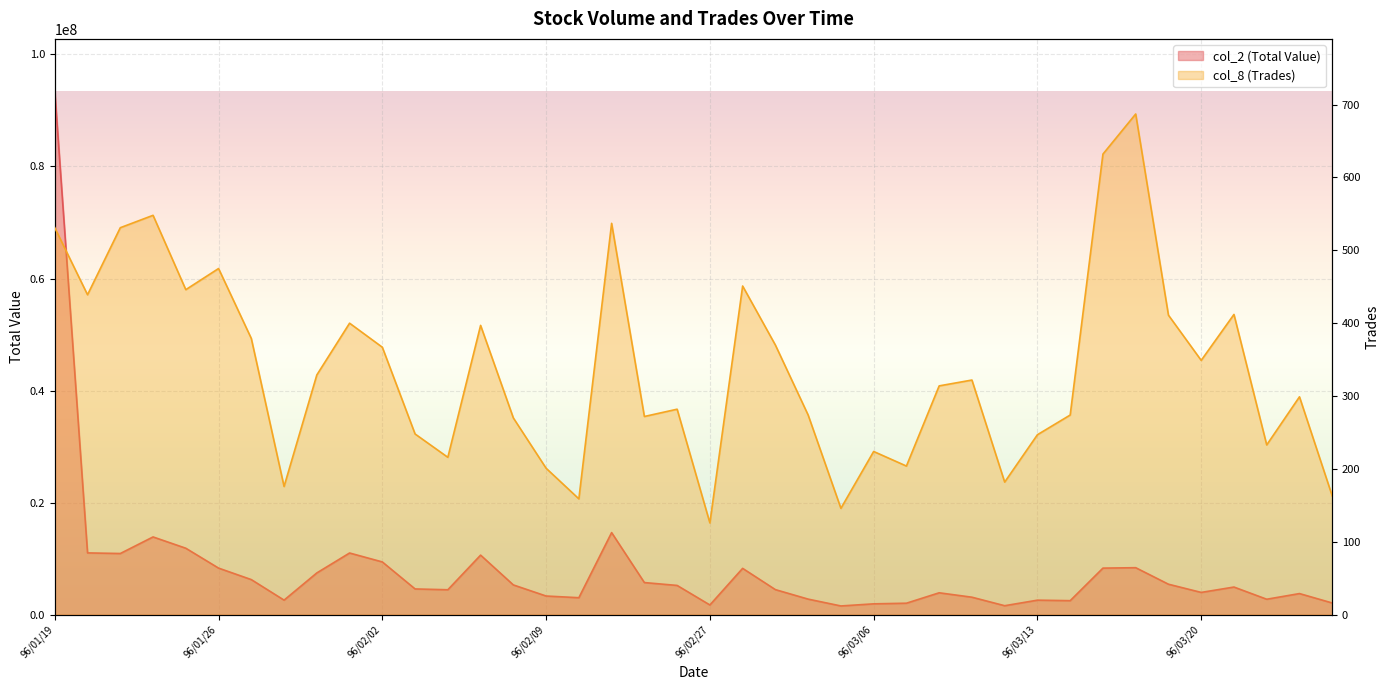

How many data points in col_2 (Total Value) are less than 4943140?

20